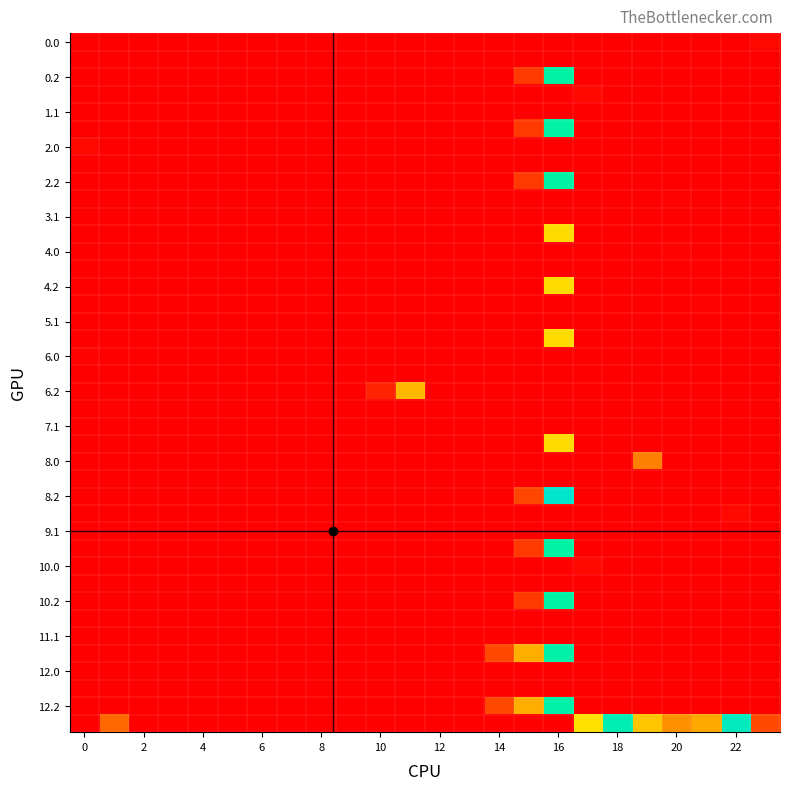

At how many categories does at least one series exceed 120?

3